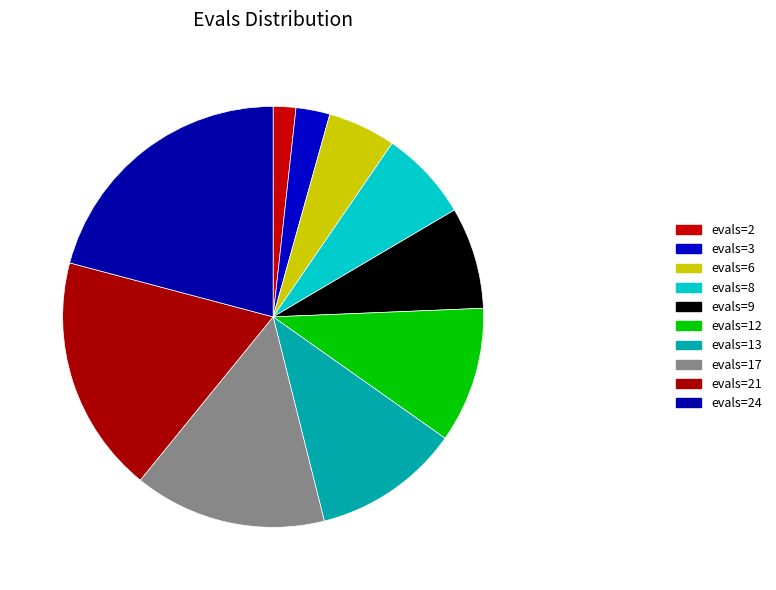

Rank the categories by value from highest to lowest.

evals=24, evals=21, evals=17, evals=13, evals=12, evals=9, evals=8, evals=6, evals=3, evals=2